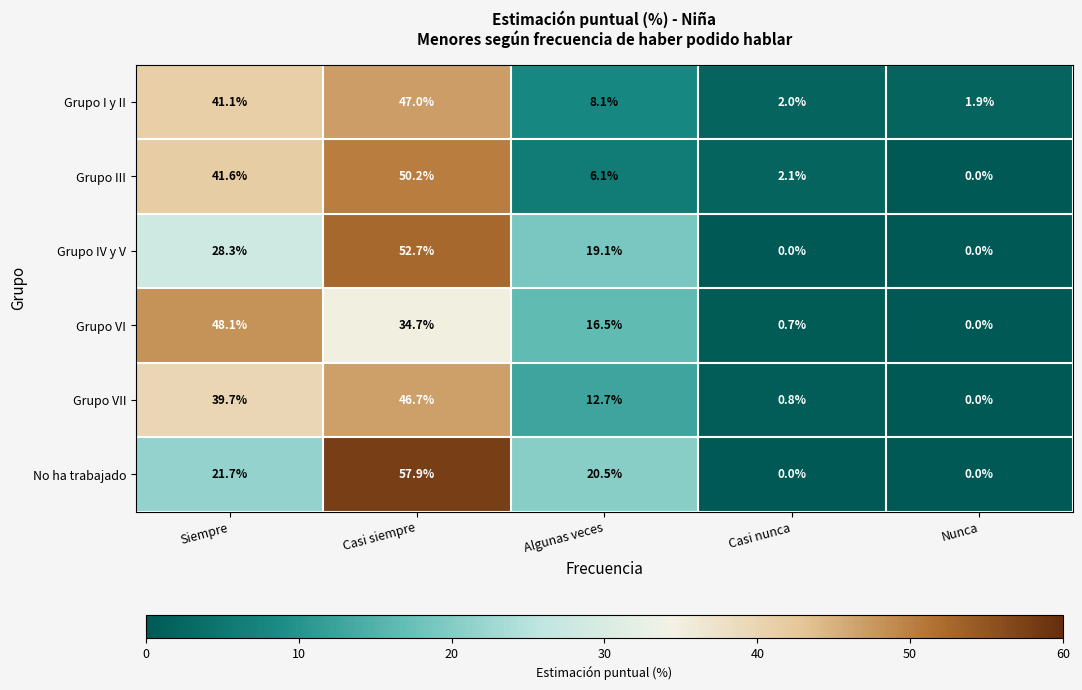

What is the difference between the maximum and second lowest values in the Grupo VI series?

47.4